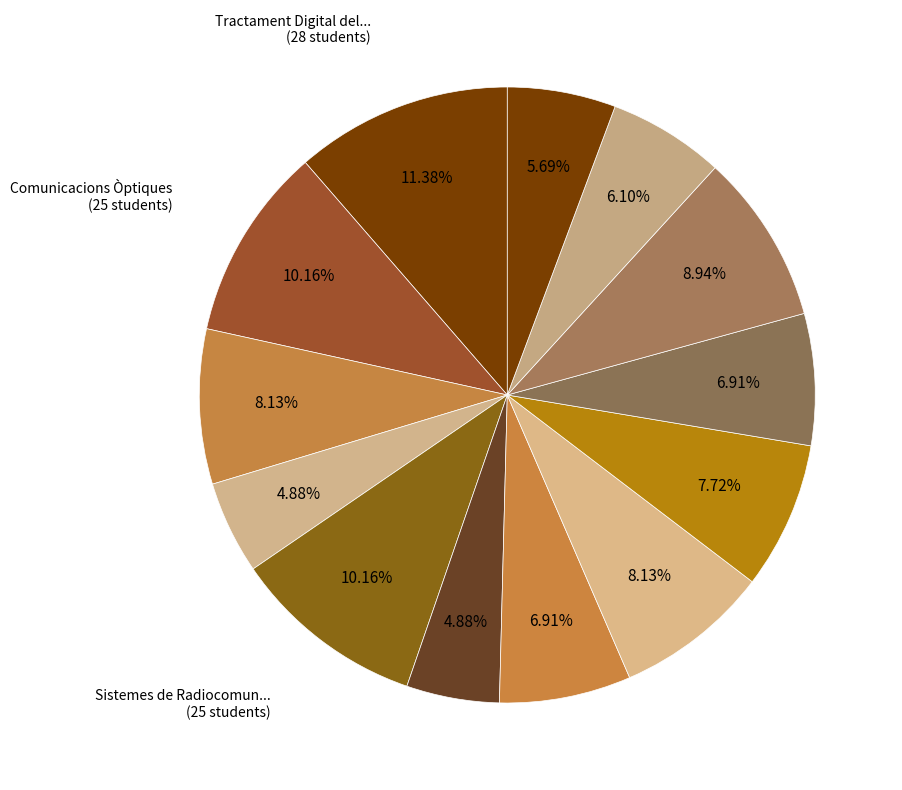

Rank the categories by value from highest to lowest.

Tractament Digital del Senyal, Comunicacions Òptiques, Sistemes de Radiocomunicació, Disseny de Software, Teoria de la Comunicació, Sistemes i Tecnologies Web, Sistemes d'Informació, Tecnologies Avançades d'Internet, Garant.Inform.Seguretat, Fonam.Tecnol.D.Informació, Transmissors i Receptors de Telec., Xarxes de Telecomunicació, Sistemes Distribuïts